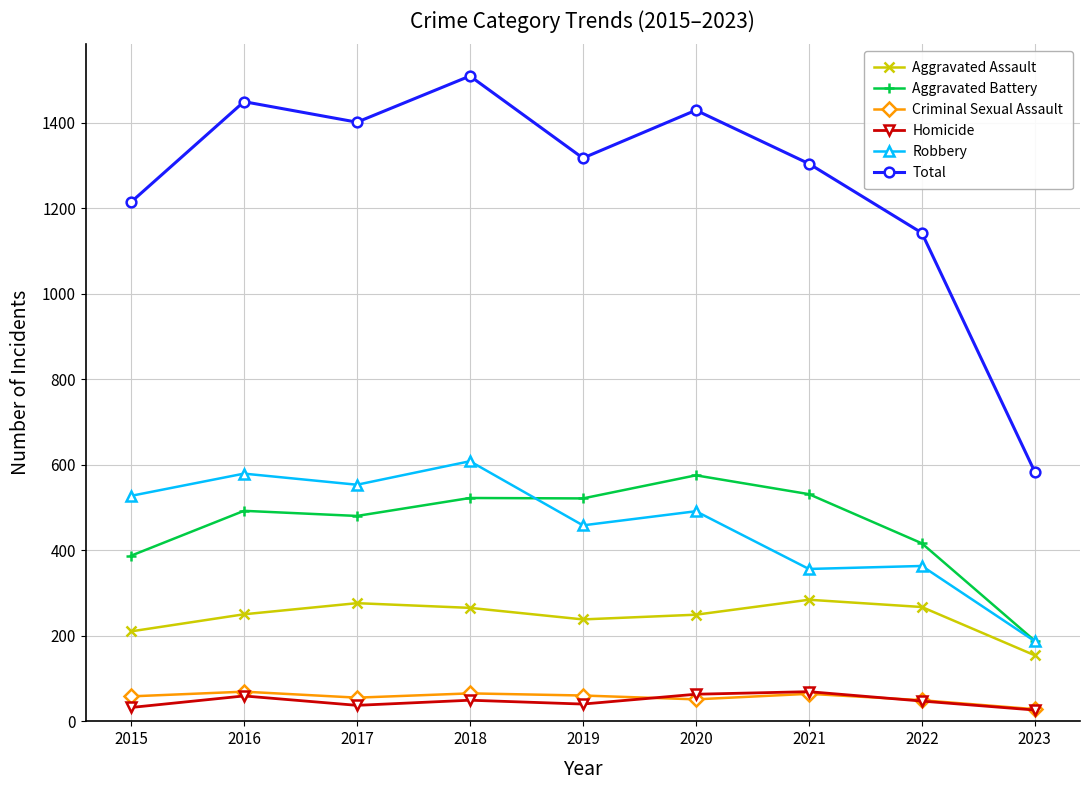

What is the difference between the highest and lowest values at 2016?

1390